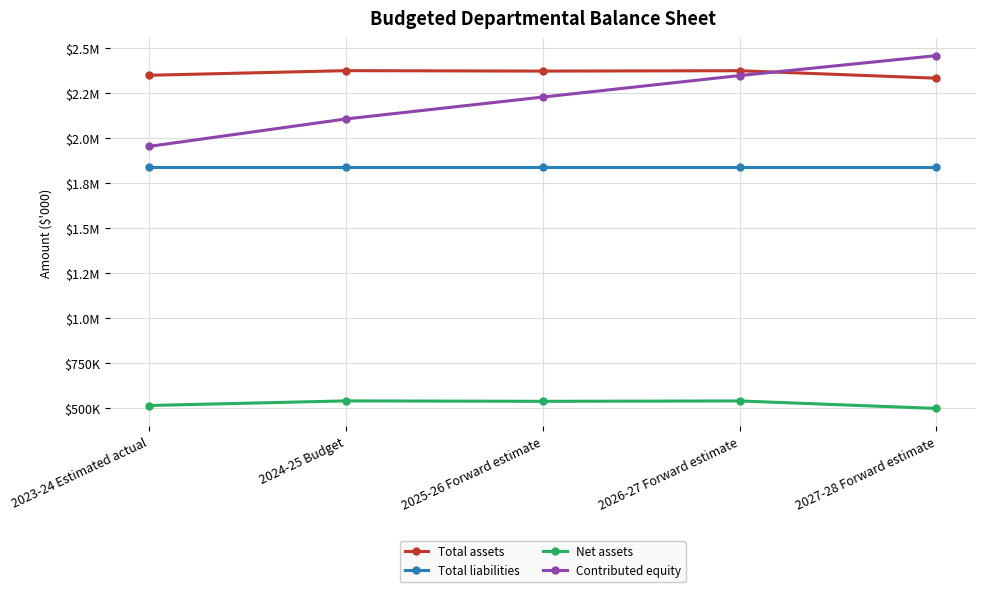

Does the chart have visible grid lines?

Yes